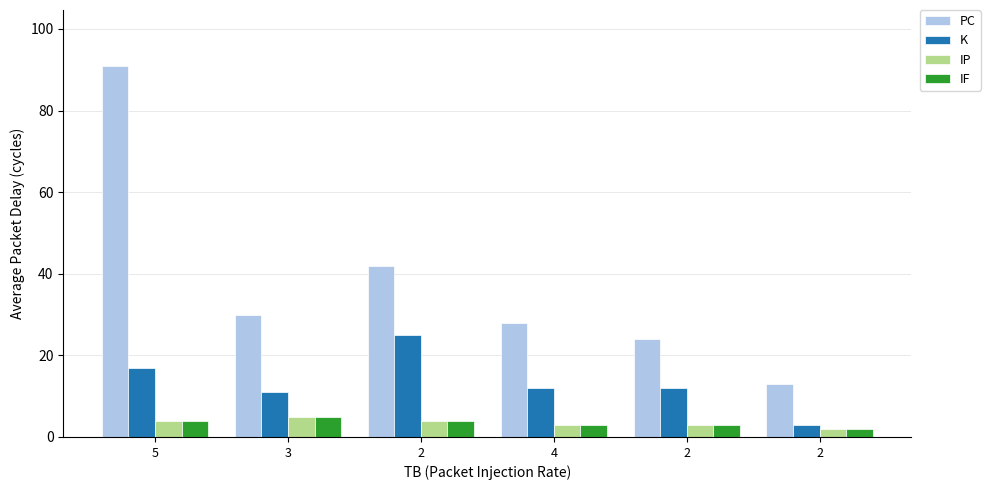

Reading right to left, list all the values displayed in this chart.

PC: 2=13	2=24	4=28	2=42	3=30	5=91
K: 2=3	2=12	4=12	2=25	3=11	5=17
IP: 2=2	2=3	4=3	2=4	3=5	5=4
IF: 2=2	2=3	4=3	2=4	3=5	5=4